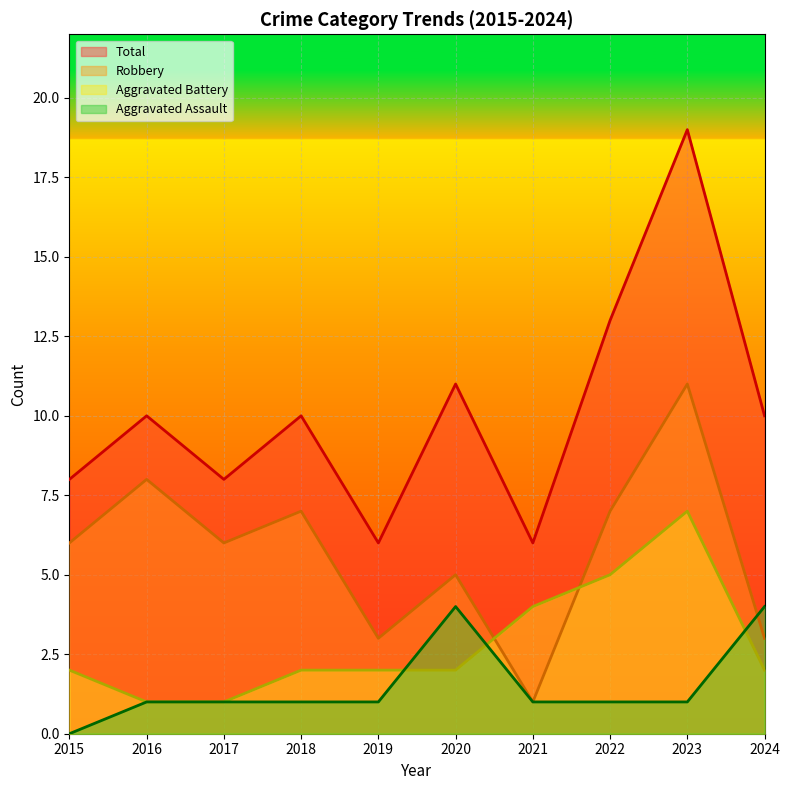

What is the sum of all Aggravated Battery values?

28